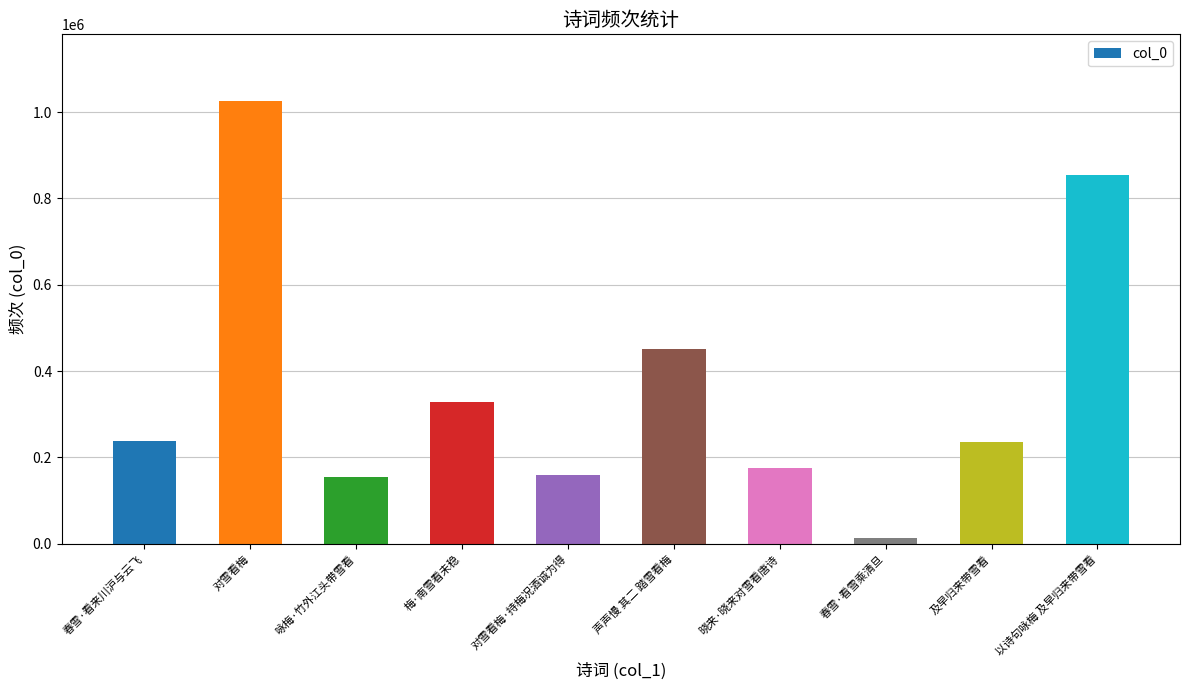

The value at 咏梅·竹外江头带雪看 is 238819. True or false?

False